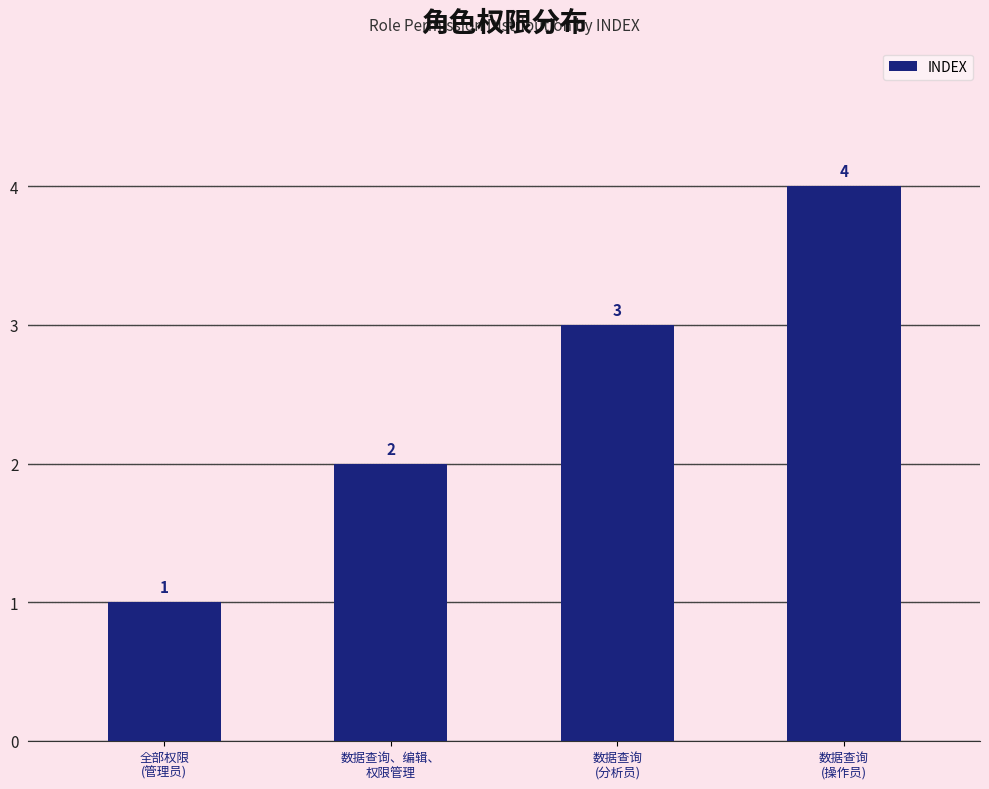

Which label corresponds to the largest value in the chart?

数据查询
(操作员)